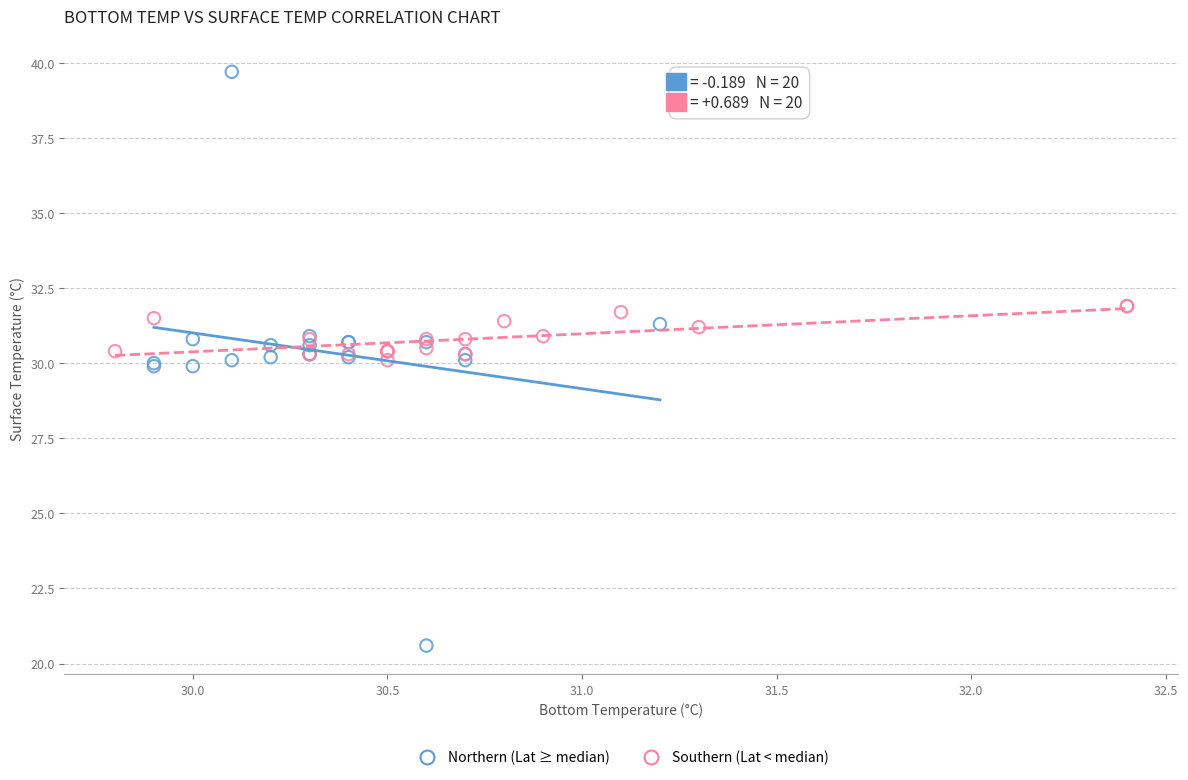

Which series contains the lowest Y value?

Northern (Lat ≥ median)